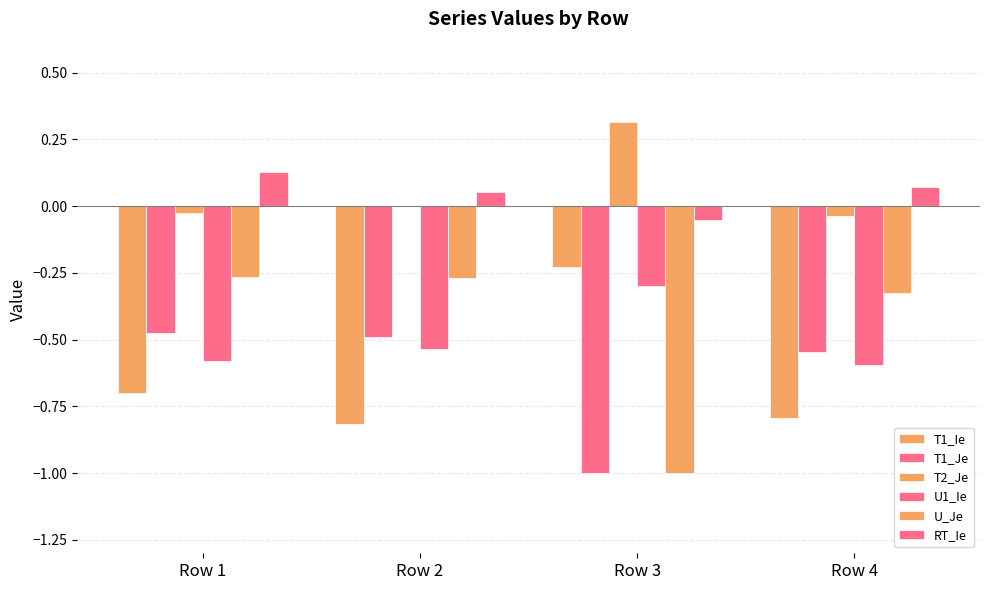

How many groups of bars are there?

4